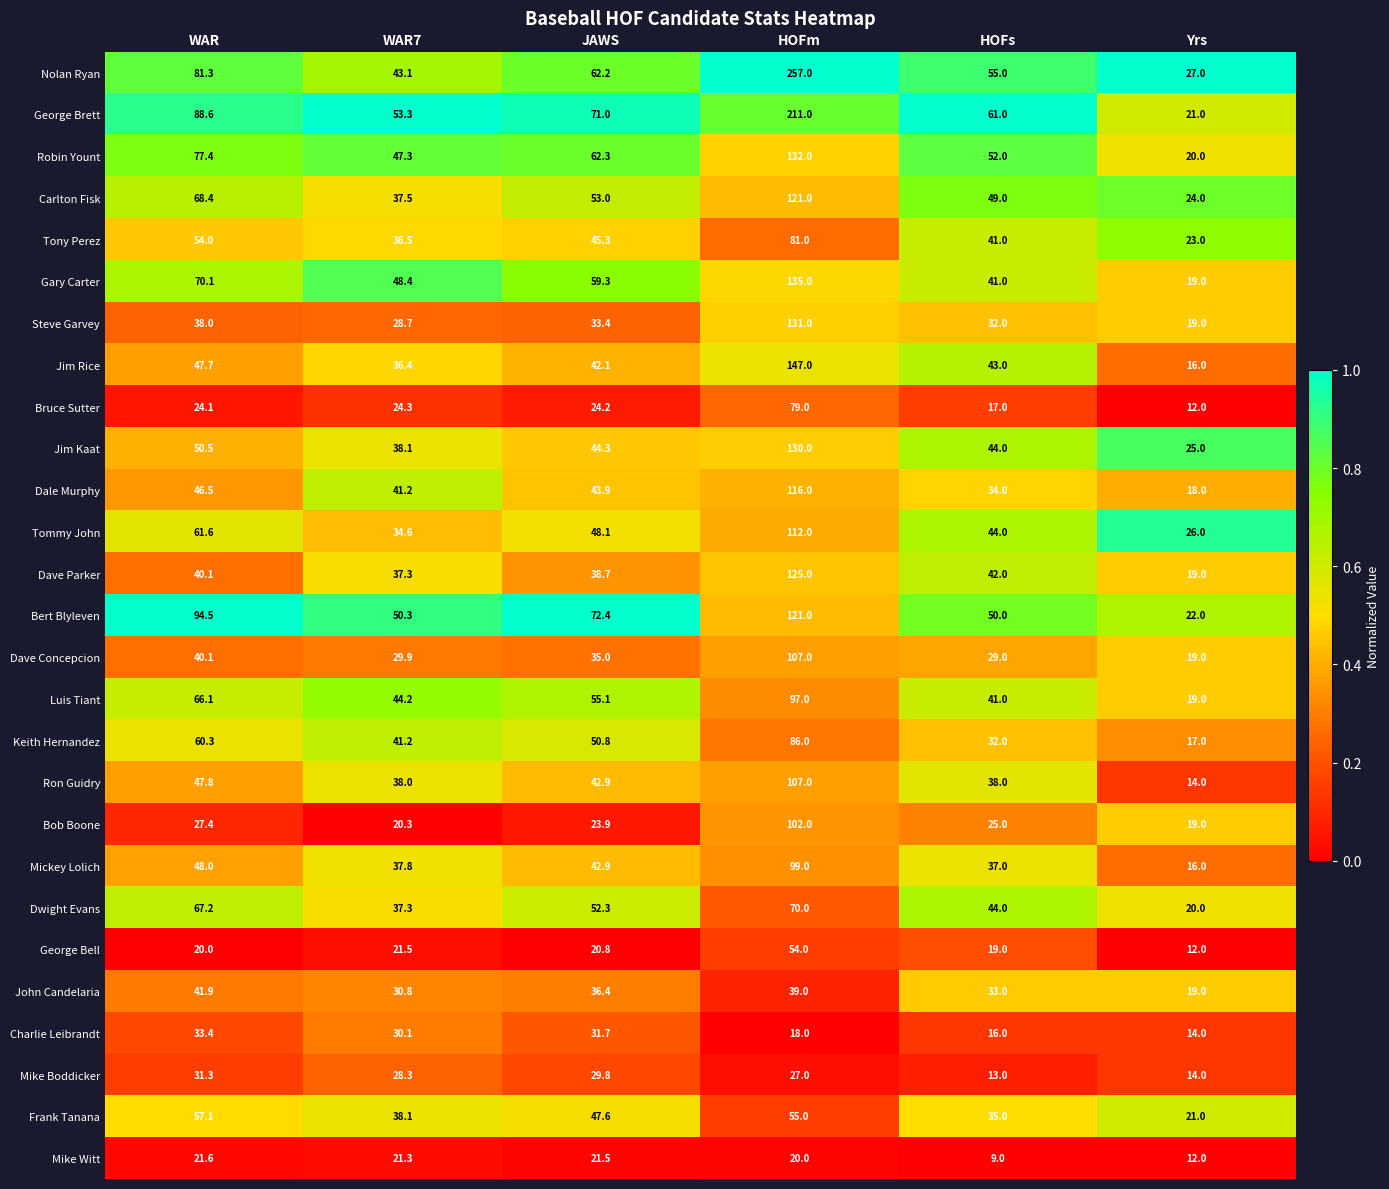

True or false: Steve Garvey has a value of 43.8 at HOFs.

False